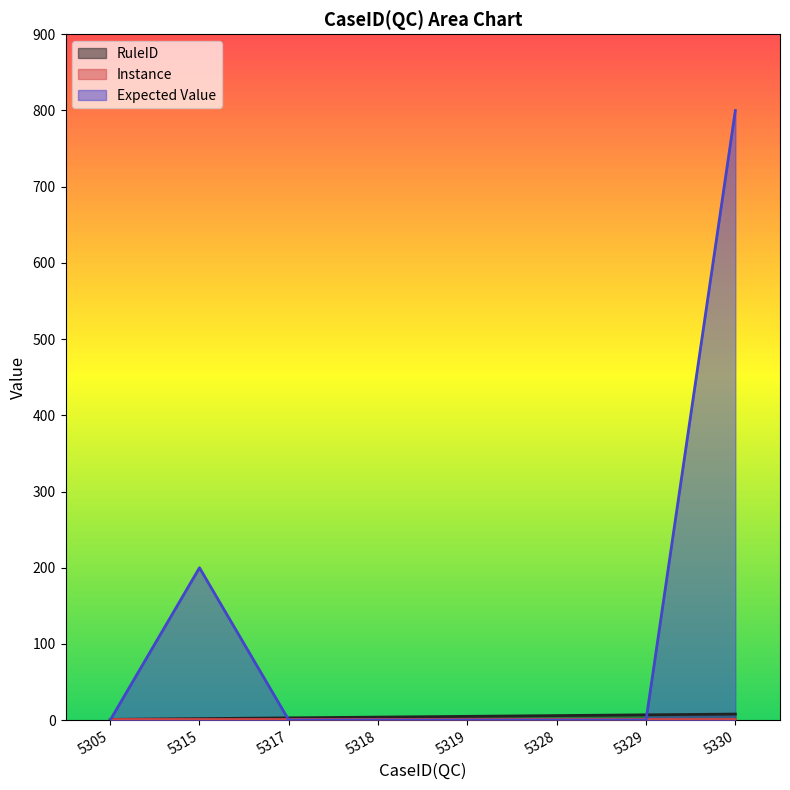

Which series has the largest total across all categories?

Expected Value